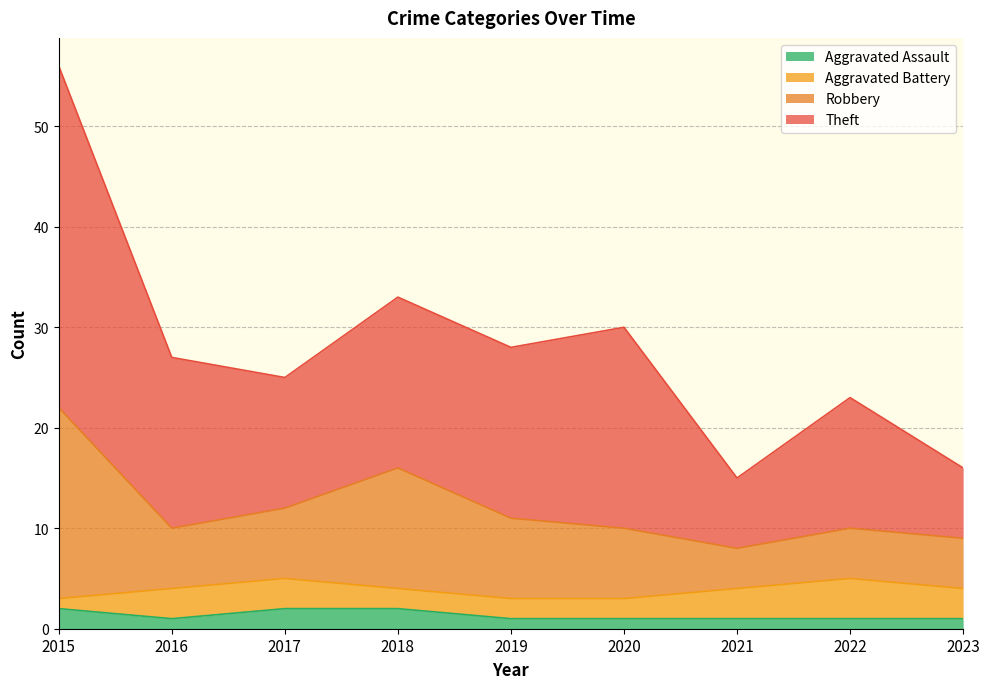

Does the chart have visible grid lines?

Yes